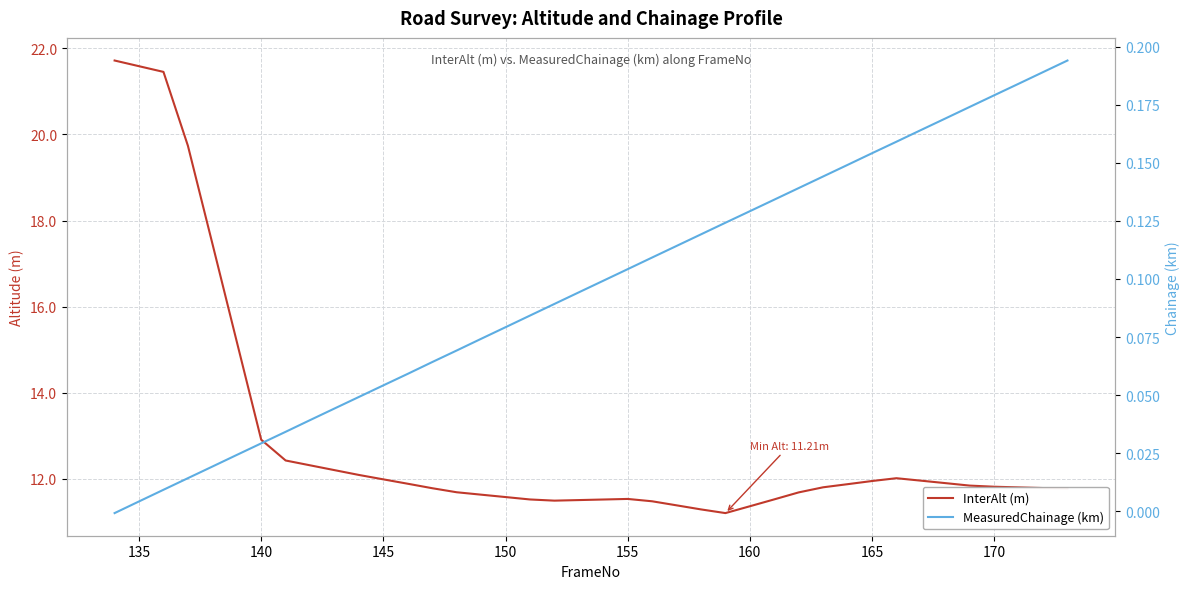

True or false: MeasuredChainage (km) and InterAlt (m) intersect in this chart.

False